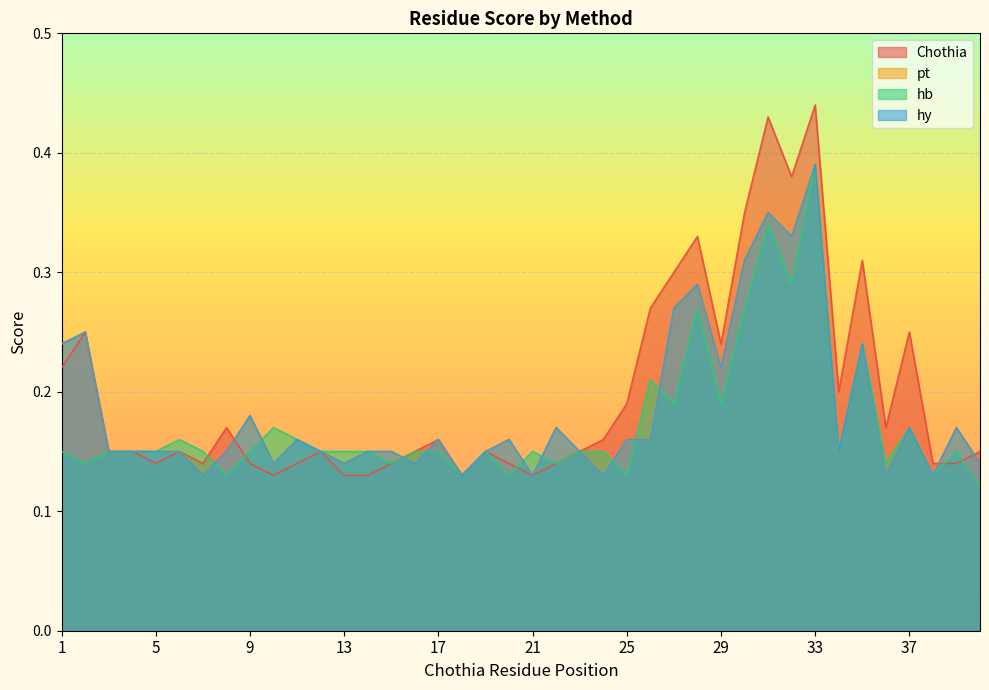

Reading left to right, transcribe all the data shown in this chart.

Chothia: 1=0.2	2=0.2	3=0.1	4=0.1	5=0.1	6=0.1	7=0.1	8=0.2	9=0.1	10=0.1	11=0.1	12=0.1	13=0.1	14=0.1	15=0.1	16=0.1	17=0.2	18=0.1	19=0.1	20=0.1	21=0.1	22=0.1	23=0.1	24=0.2	25=0.2	26=0.3	27=0.3	28=0.3	29=0.2	30=0.3	31=0.4	32=0.4	33=0.4	34=0.2	35=0.3	36=0.2	37=0.2	38=0.1	39=0.1	40=0.1
pt: 1=0.2	2=0.2	3=0.1	4=0.1	5=0.1	6=0.1	7=0.1	8=0.1	9=0.2	10=0.1	11=0.2	12=0.1	13=0.1	14=0.1	15=0.1	16=0.1	17=0.2	18=0.1	19=0.1	20=0.2	21=0.1	22=0.2	23=0.1	24=0.1	25=0.2	26=0.2	27=0.3	28=0.3	29=0.2	30=0.3	31=0.3	32=0.3	33=0.4	34=0.1	35=0.2	36=0.1	37=0.2	38=0.1	39=0.2	40=0.1
hb: 1=0.1	2=0.1	3=0.1	4=0.1	5=0.1	6=0.2	7=0.1	8=0.1	9=0.1	10=0.2	11=0.2	12=0.1	13=0.1	14=0.1	15=0.1	16=0.1	17=0.1	18=0.1	19=0.1	20=0.1	21=0.1	22=0.1	23=0.1	24=0.1	25=0.1	26=0.2	27=0.2	28=0.3	29=0.2	30=0.3	31=0.3	32=0.3	33=0.4	34=0.1	35=0.2	36=0.1	37=0.2	38=0.1	39=0.1	40=0.1
hy: 1=0.2	2=0.2	3=0.1	4=0.1	5=0.1	6=0.1	7=0.1	8=0.1	9=0.2	10=0.1	11=0.2	12=0.1	13=0.1	14=0.1	15=0.1	16=0.1	17=0.2	18=0.1	19=0.1	20=0.2	21=0.1	22=0.2	23=0.1	24=0.1	25=0.2	26=0.2	27=0.3	28=0.3	29=0.2	30=0.3	31=0.3	32=0.3	33=0.4	34=0.1	35=0.2	36=0.1	37=0.2	38=0.1	39=0.2	40=0.1